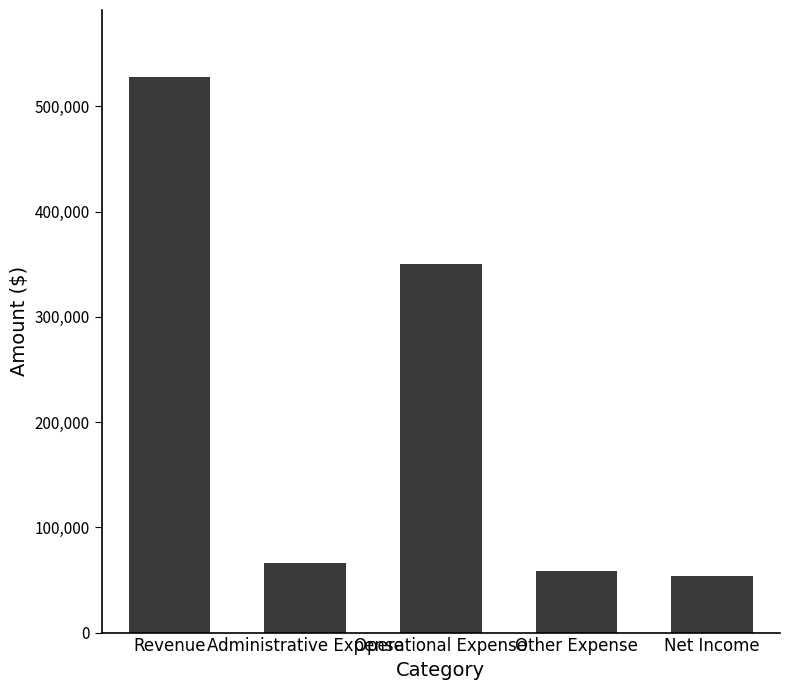

Are the bars horizontal?

No